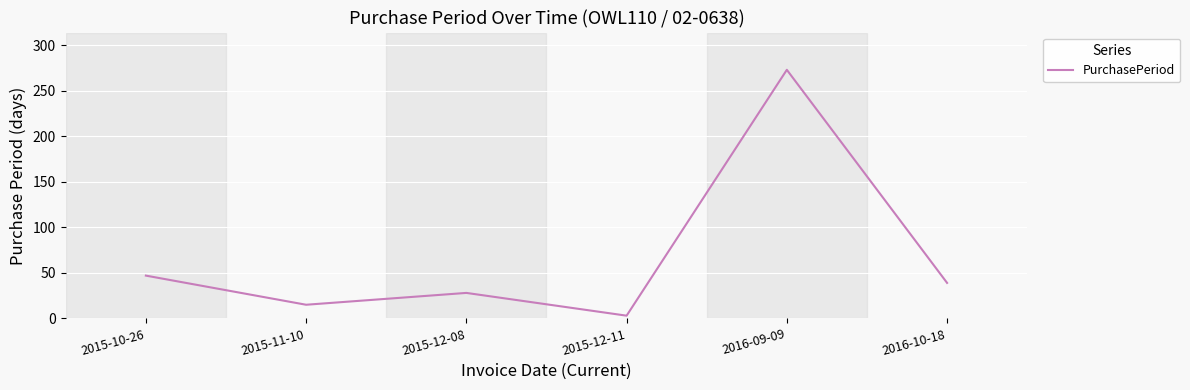

The value at 2015-10-26 is 47. True or false?

True